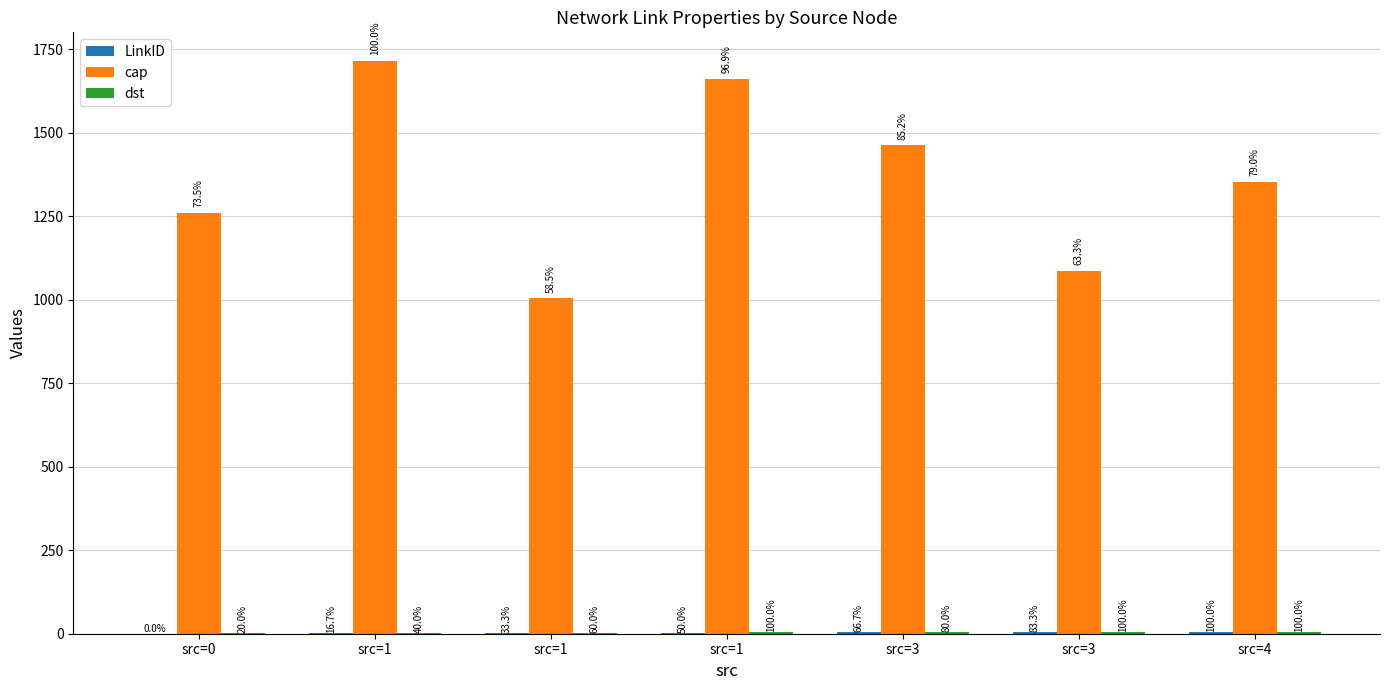

At src=1, list the series in order from largest to smallest.

cap, dst, LinkID